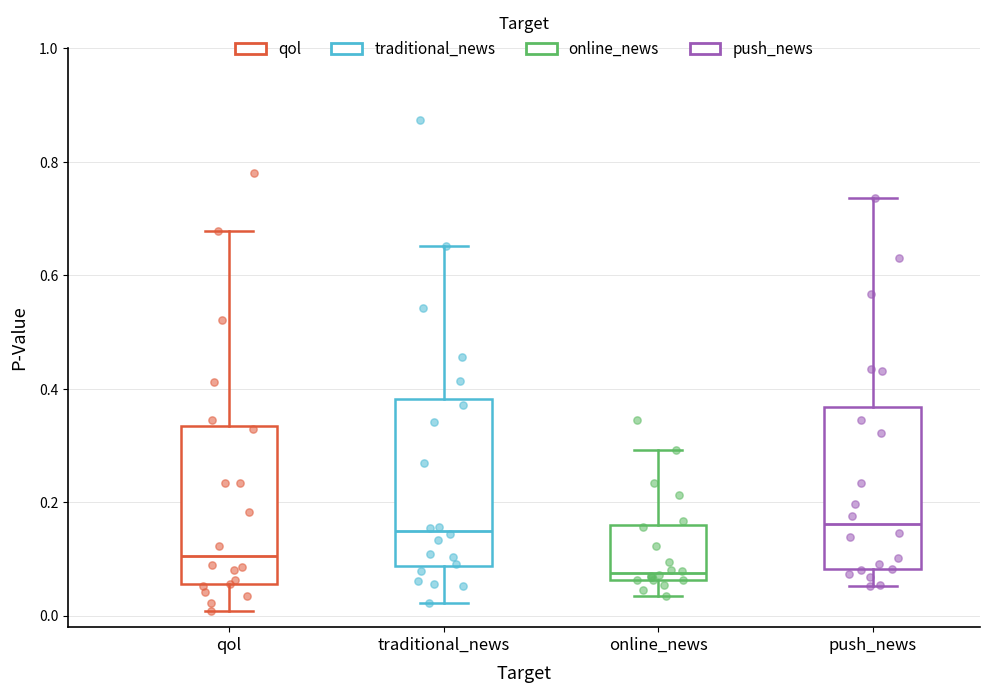

Where does the upper whisker of the box for traditional_news end on the y-axis? The values are not printed on the chart, so give them approximately, as read against the axis.

0.66